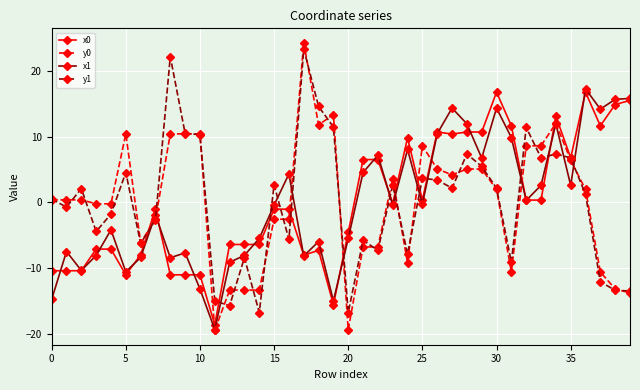

Which series has the widest spread of values?

y0